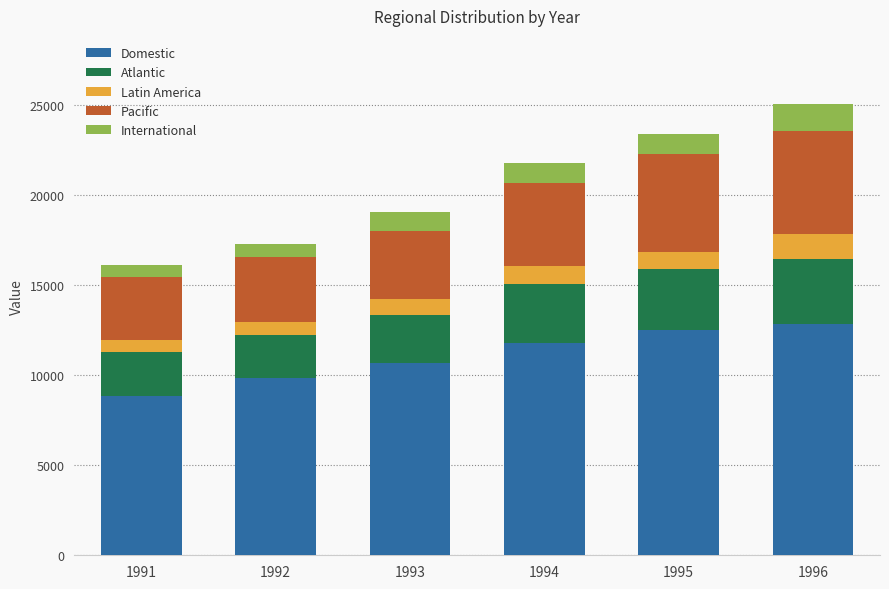

Where does the Domestic series first go above 11802?

1994